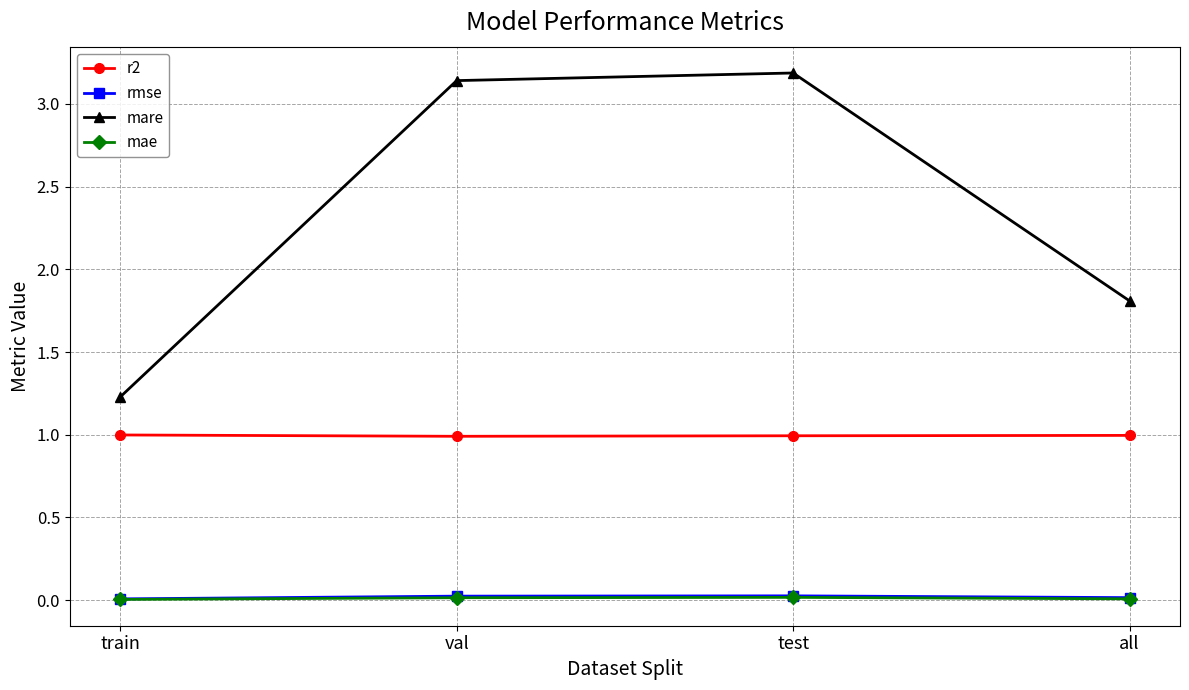

What is the label of the 4th point from the right?

train